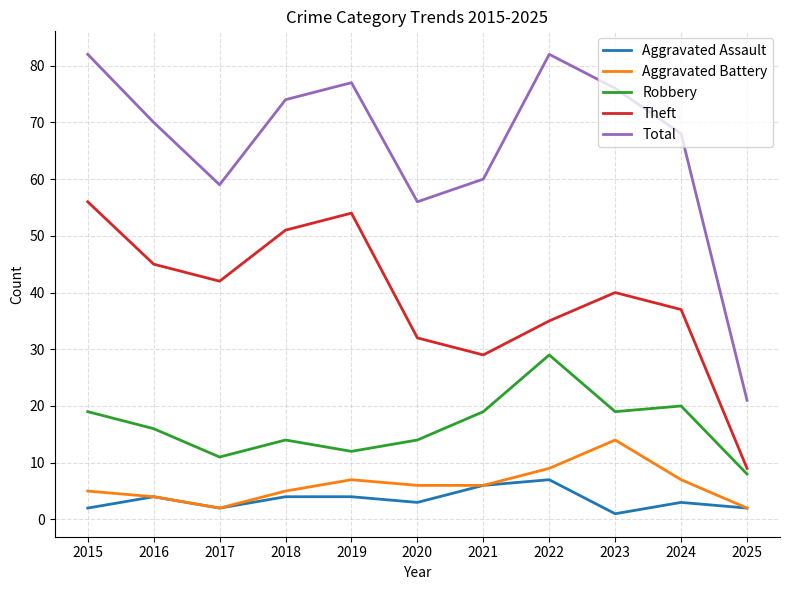

Reading right to left, transcribe all the data shown in this chart.

Aggravated Assault: 2	3	1	7	6	3	4	4	2	4	2
Aggravated Battery: 2	7	14	9	6	6	7	5	2	4	5
Robbery: 8	20	19	29	19	14	12	14	11	16	19
Theft: 9	37	40	35	29	32	54	51	42	45	56
Total: 21	68	76	82	60	56	77	74	59	70	82